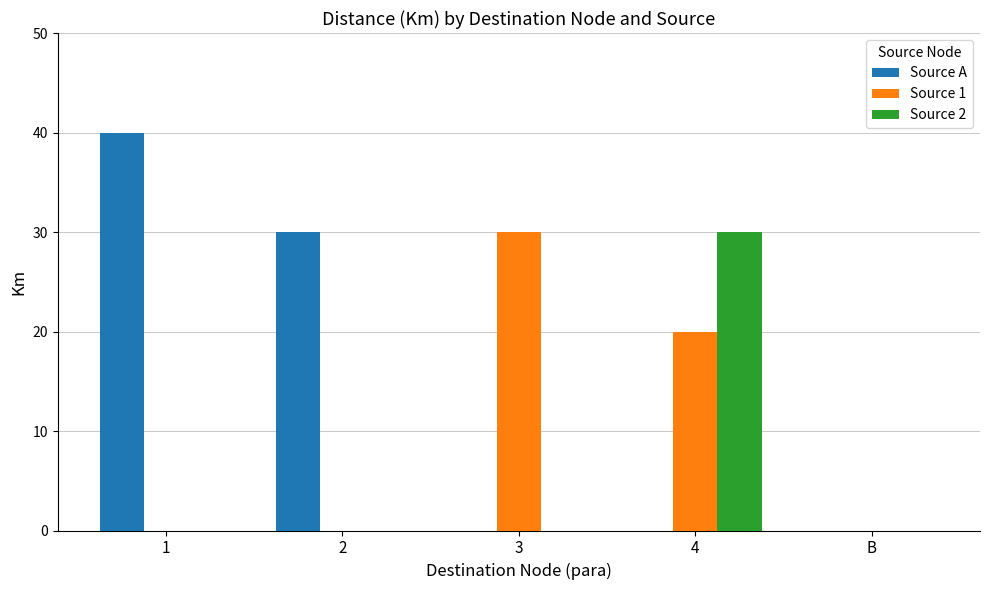

Is it true that Source 1 equals 29 at 4?

False